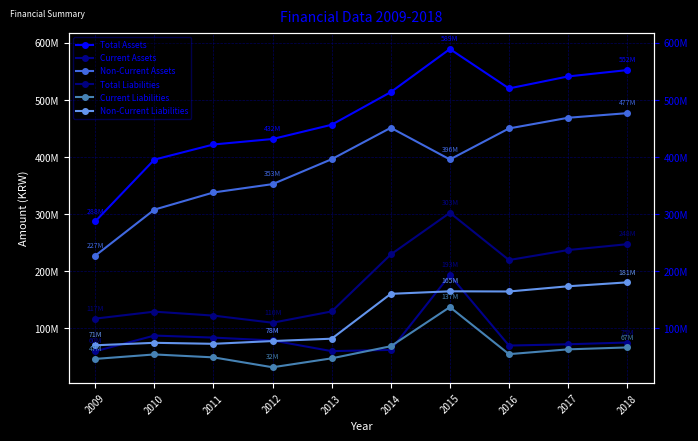

Where is the first local minimum for Non-Current Assets?

2015